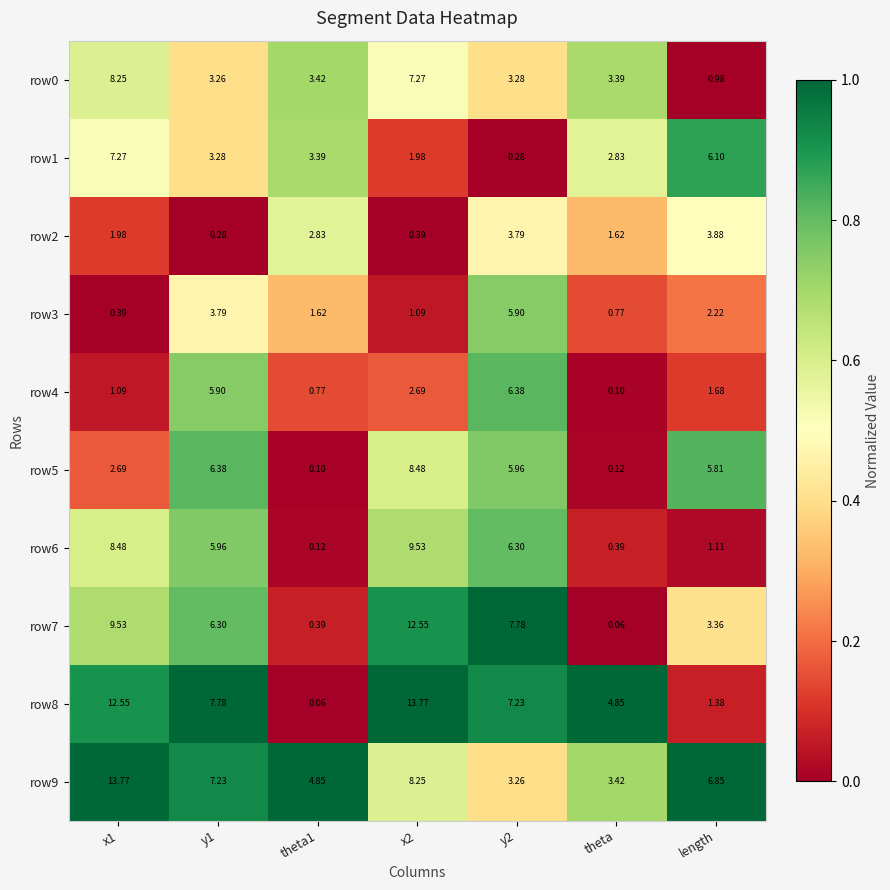

At which label is row3 closest to 3?

length